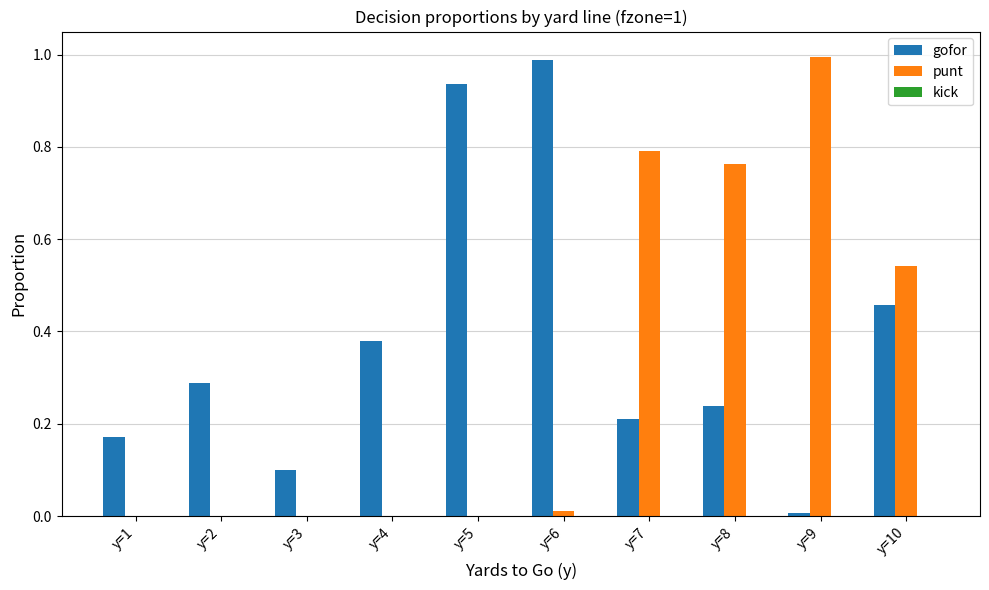

How many categories are shown in the chart?

10